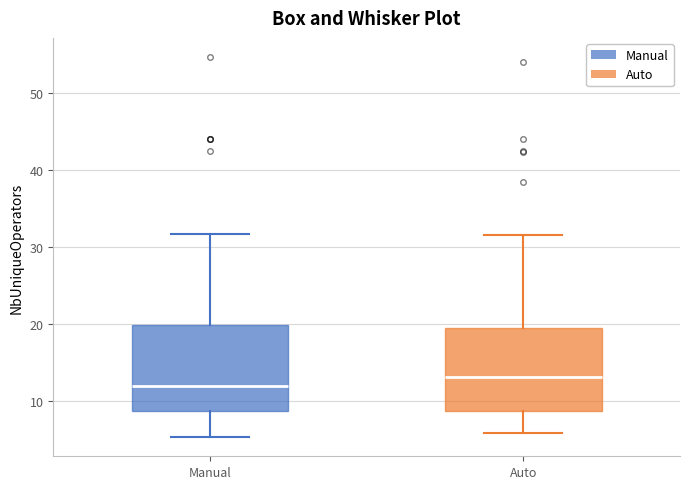

Where does the lower whisker of the box for Auto end on the y-axis? The values are not printed on the chart, so give them approximately, as read against the axis.

6